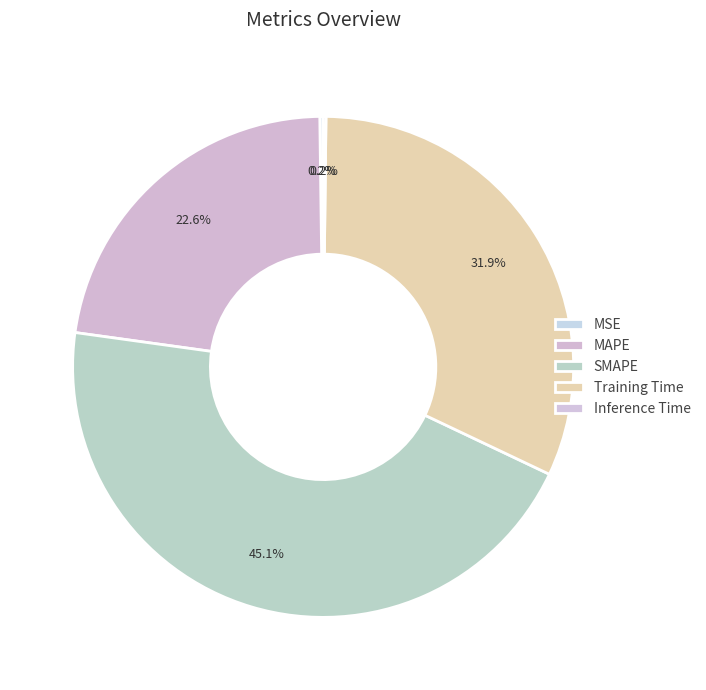

Does any single category account for the majority?

No